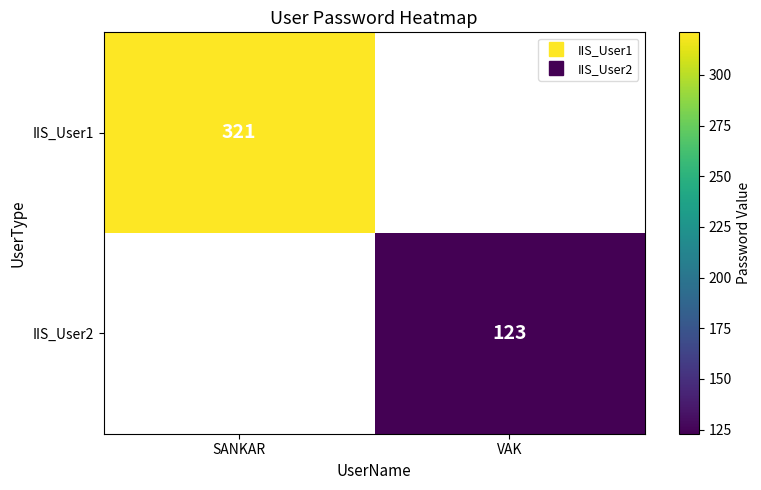

Which label corresponds to the largest value in the chart?

SANKAR